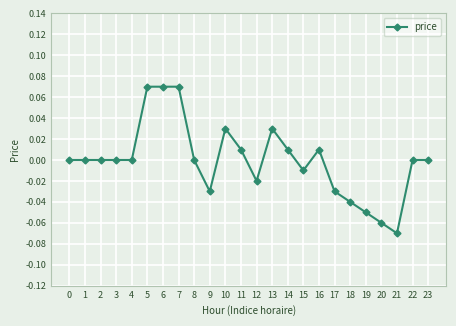

Is it true that the value at 2 is 0.1?

False